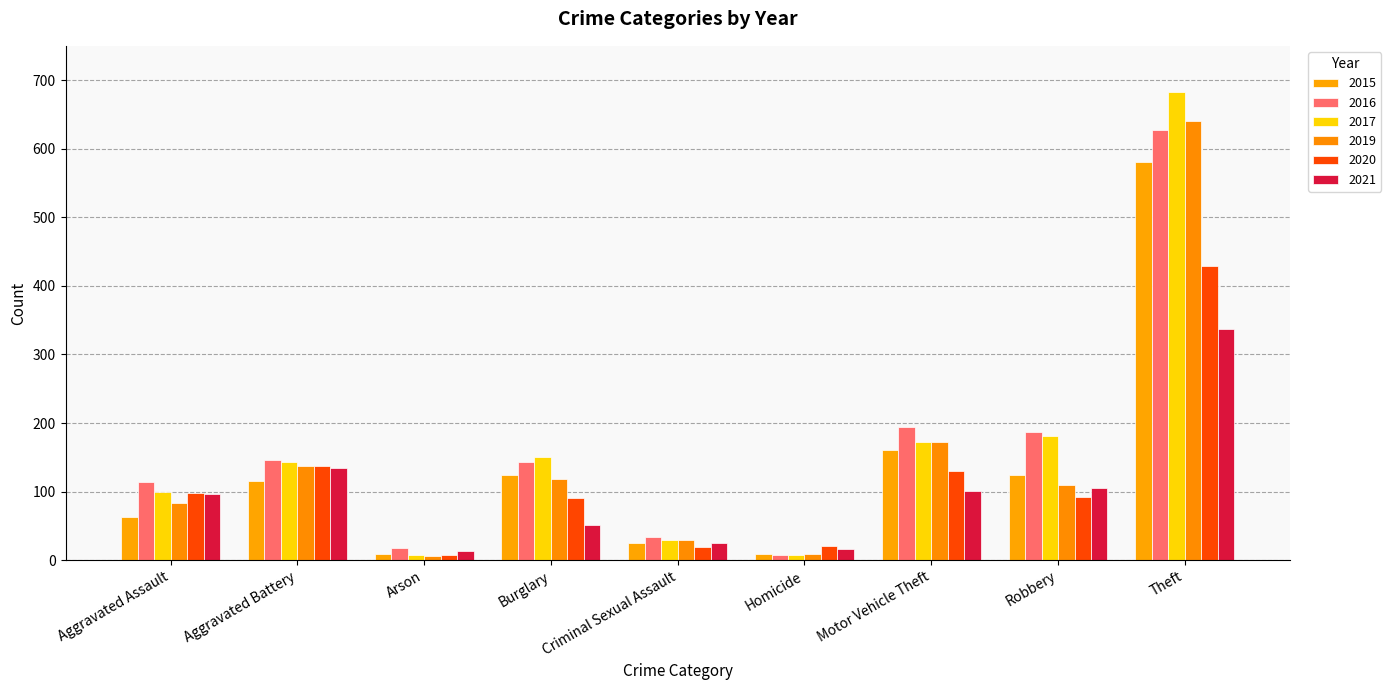

What is the label of the 2nd bar from the right?

Robbery